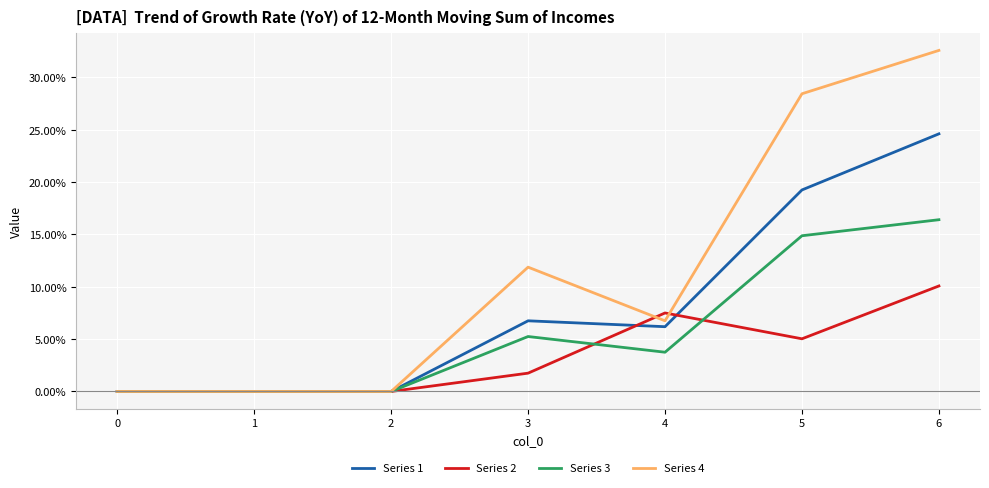

List the series in order of their peak value, highest first.

Series 4, Series 1, Series 3, Series 2